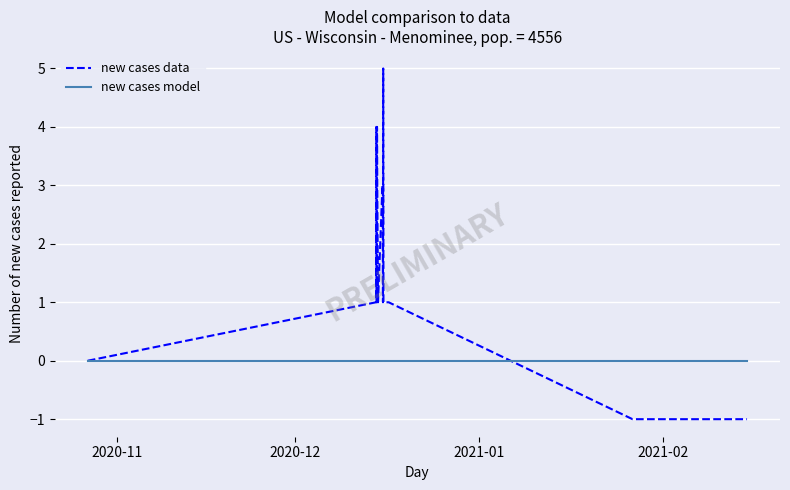

What is the minimum value for new cases data?

-1